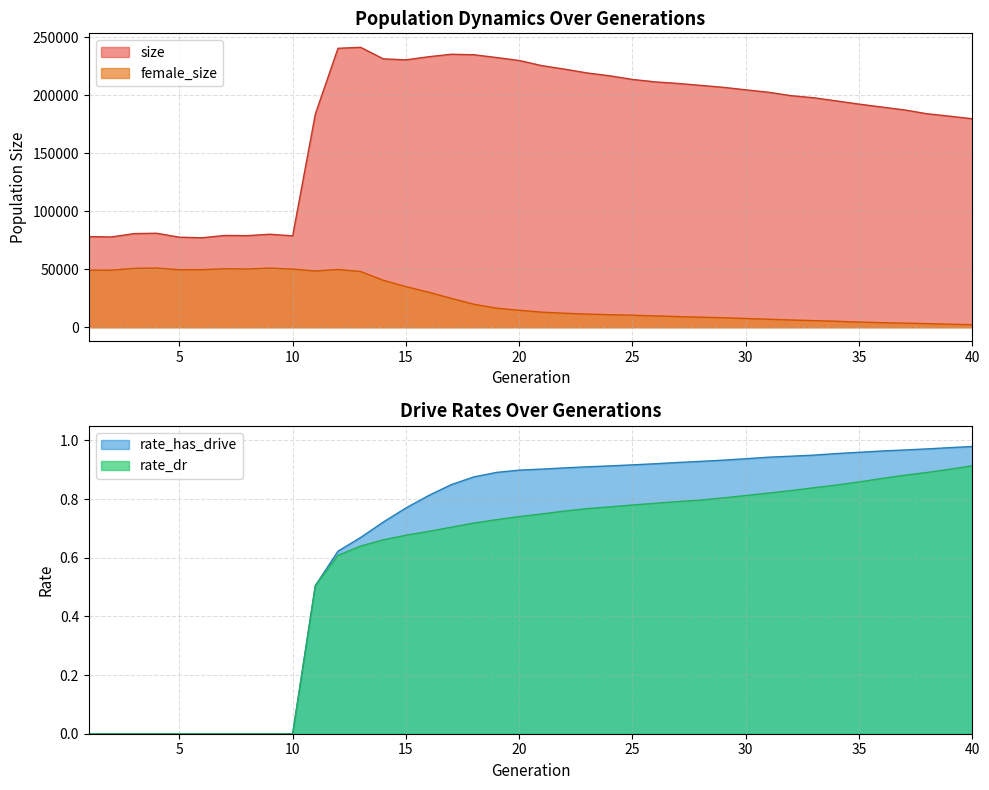

At which label does female_size reach its peak?

4